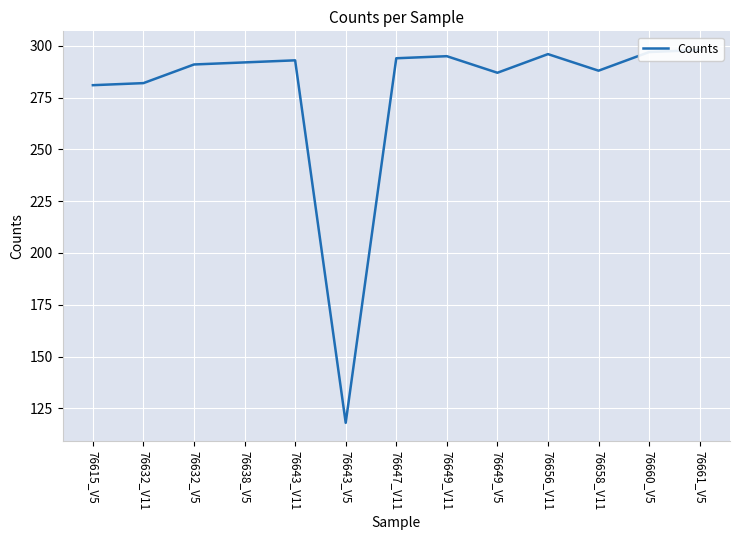

List the labels in order of value, largest first.

76661_V5, 76660_V5, 76656_V11, 76649_V11, 76647_V11, 76643_V11, 76638_V5, 76632_V5, 76658_V11, 76649_V5, 76632_V11, 76615_V5, 76643_V5